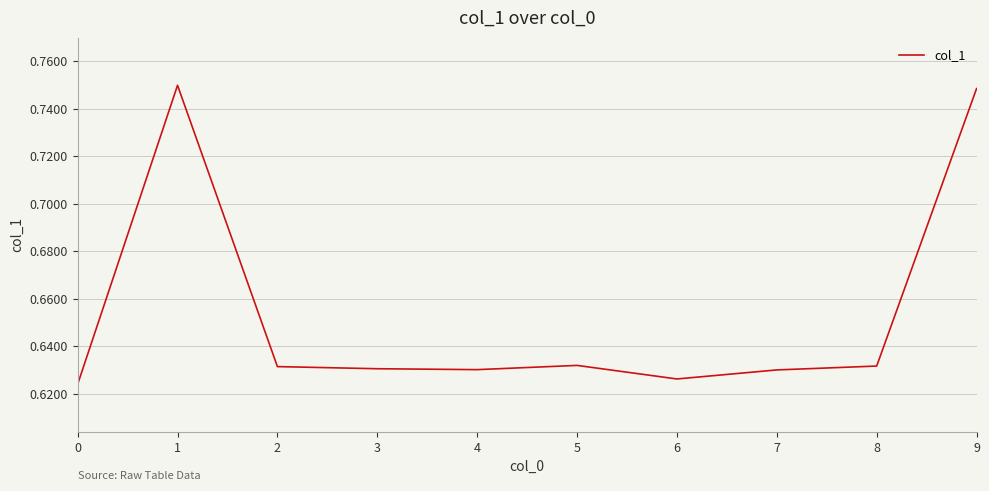

Which has a higher value, 6 or 4?

4